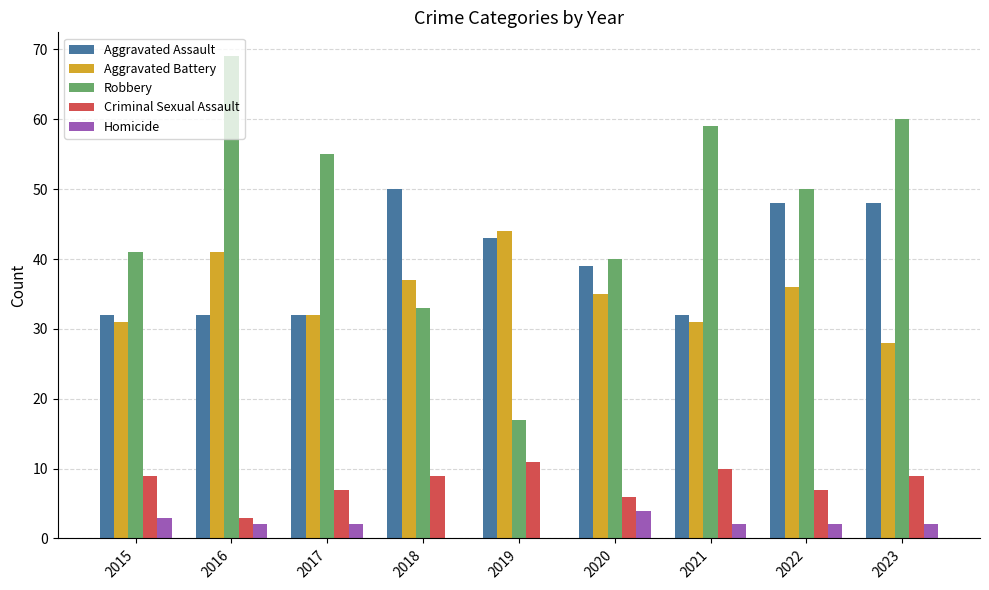

Count the number of data series in this chart.

5